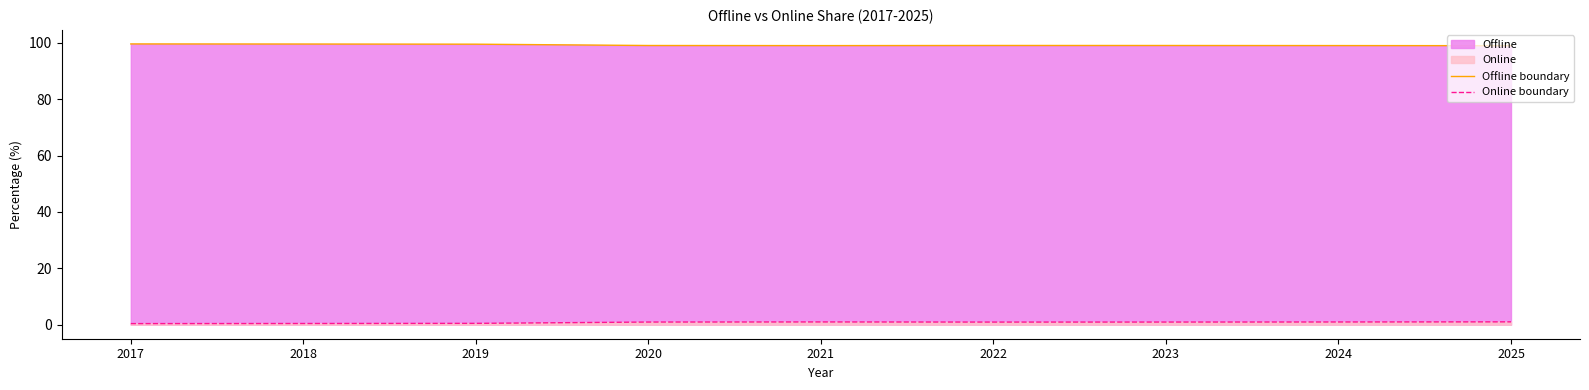

True or false: Online boundary has more than 0 interior local peaks.

True